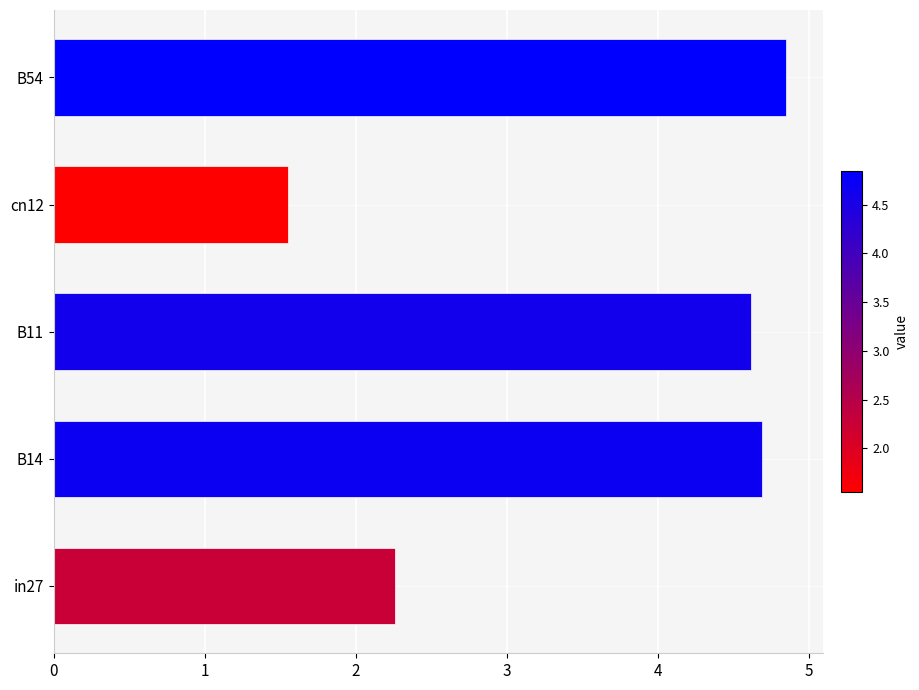

The chart shows a value of 4.6 at B11. True or false?

True